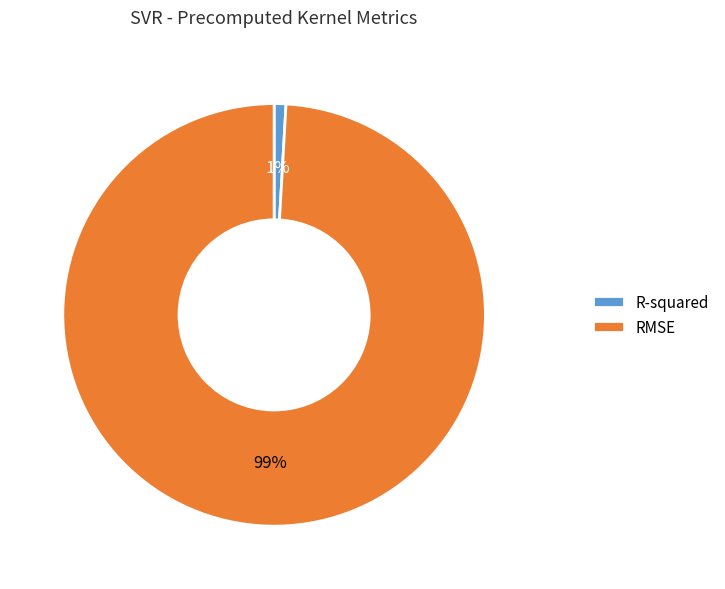

To the nearest percent, what portion does R-squared represent?

1%